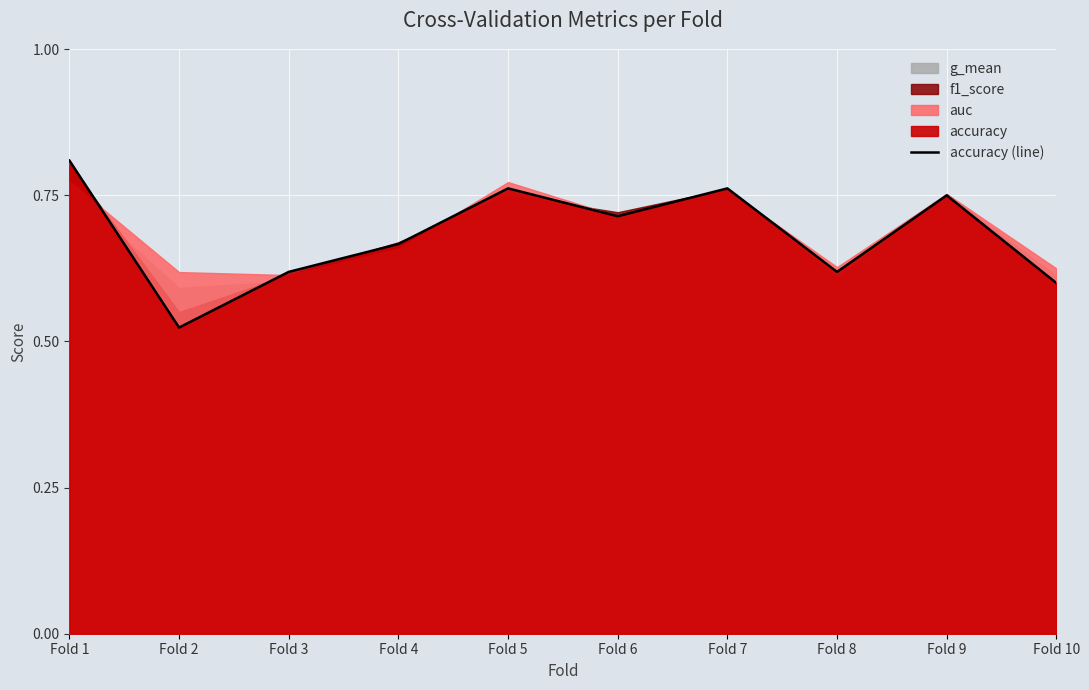

Reading right to left, extract all data points from this chart.

Fold 10=0.6	Fold 9=0.8	Fold 8=0.6	Fold 7=0.8	Fold 6=0.7	Fold 5=0.8	Fold 4=0.7	Fold 3=0.6	Fold 2=0.5	Fold 1=0.8